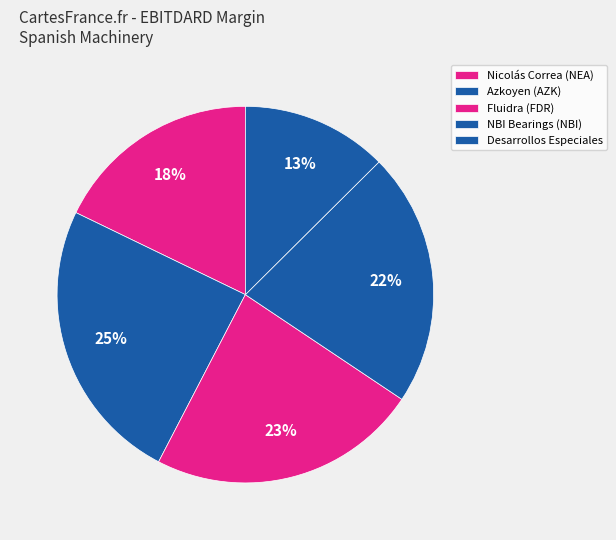

How many segments does this pie chart have?

5